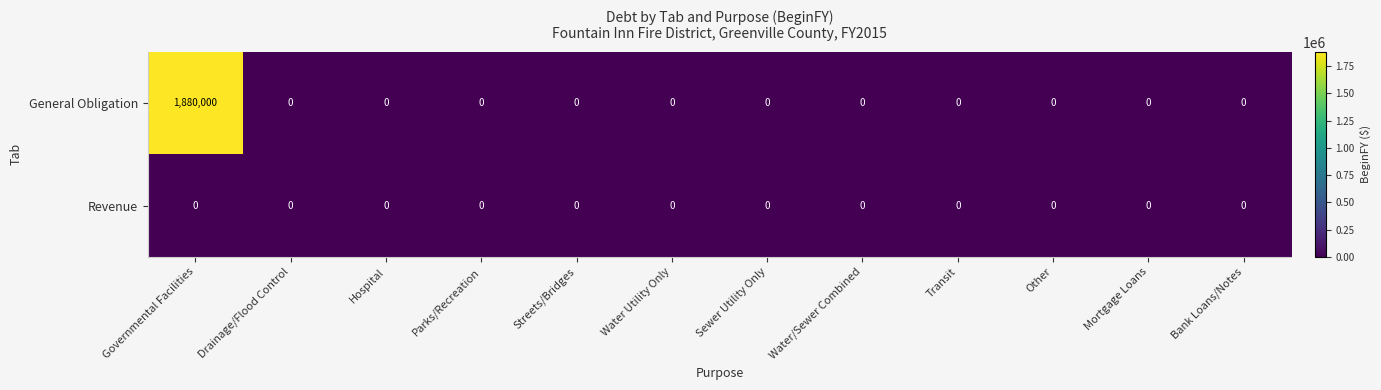

List the series in order of their overall mean, highest first.

General Obligation, Revenue